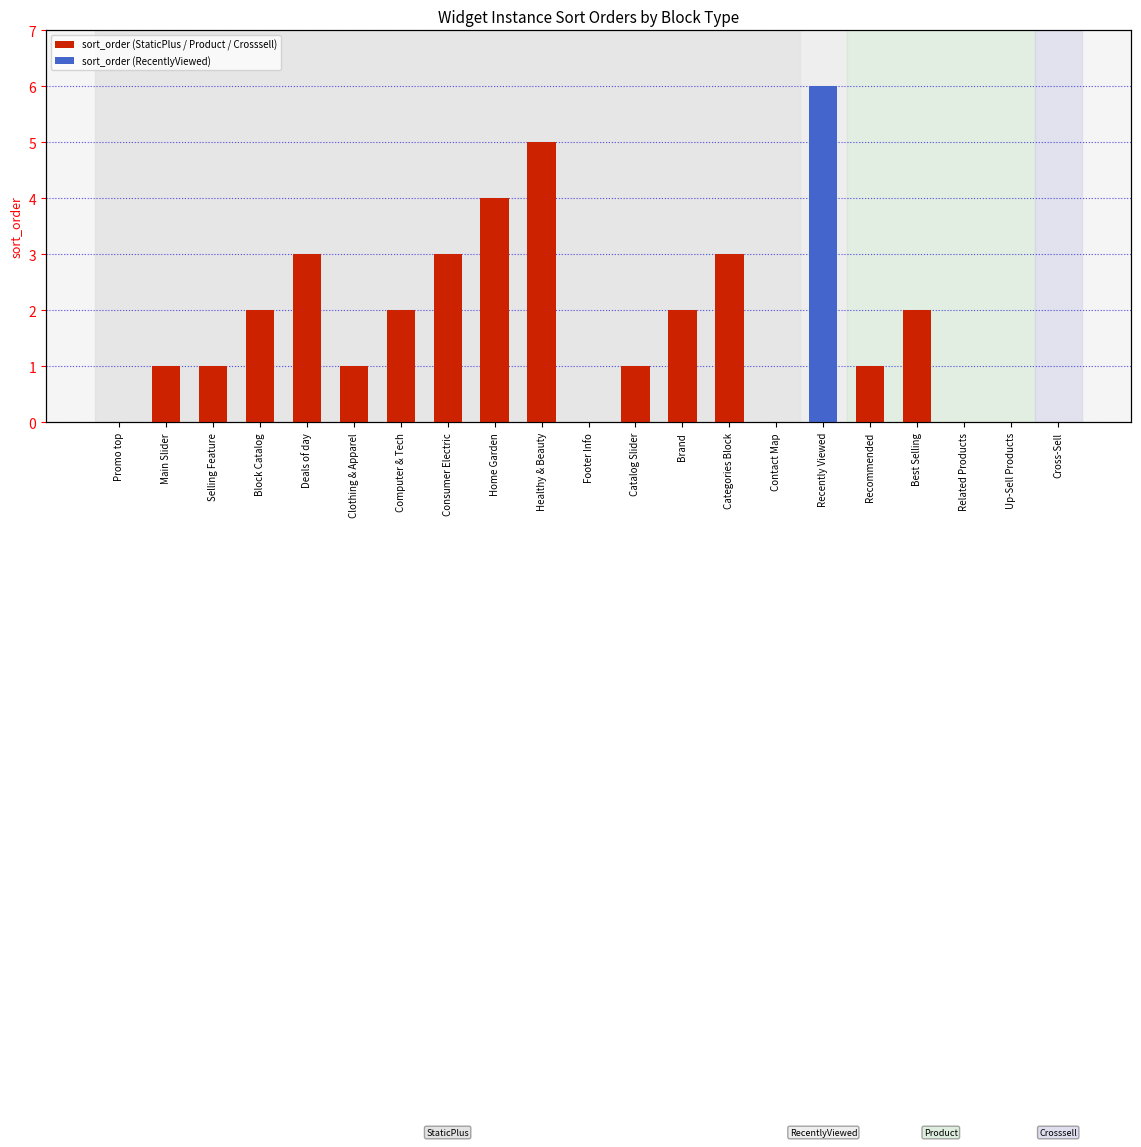

How many bars are there in total?

21